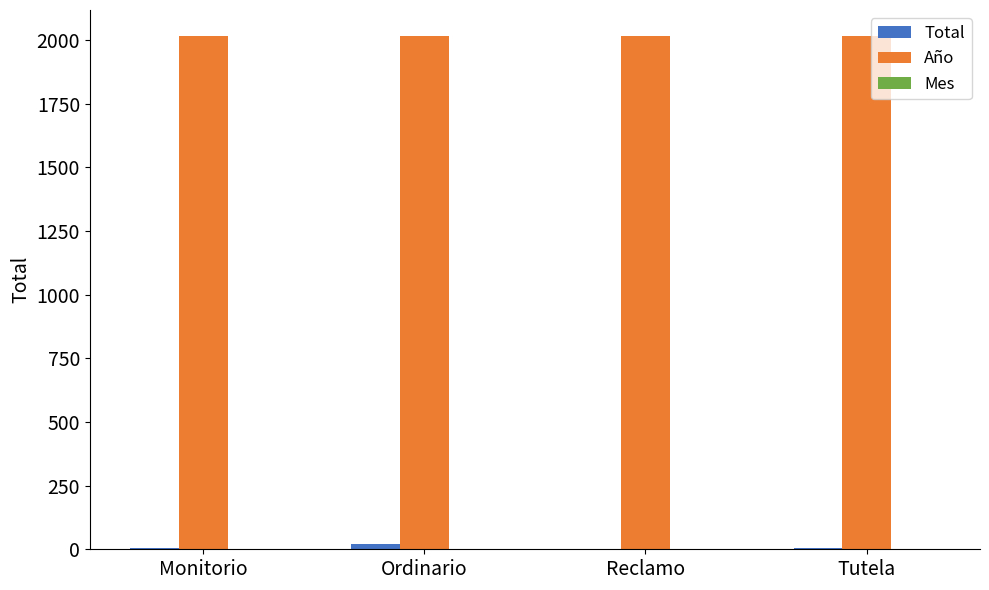

Which series has the largest total across all categories?

Año